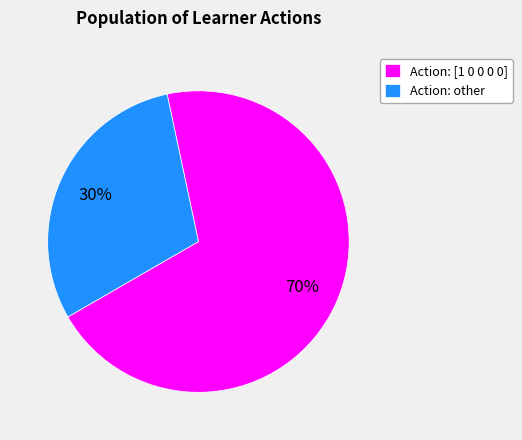

Which category has the biggest portion of the pie?

Action: [1 0 0 0 0]